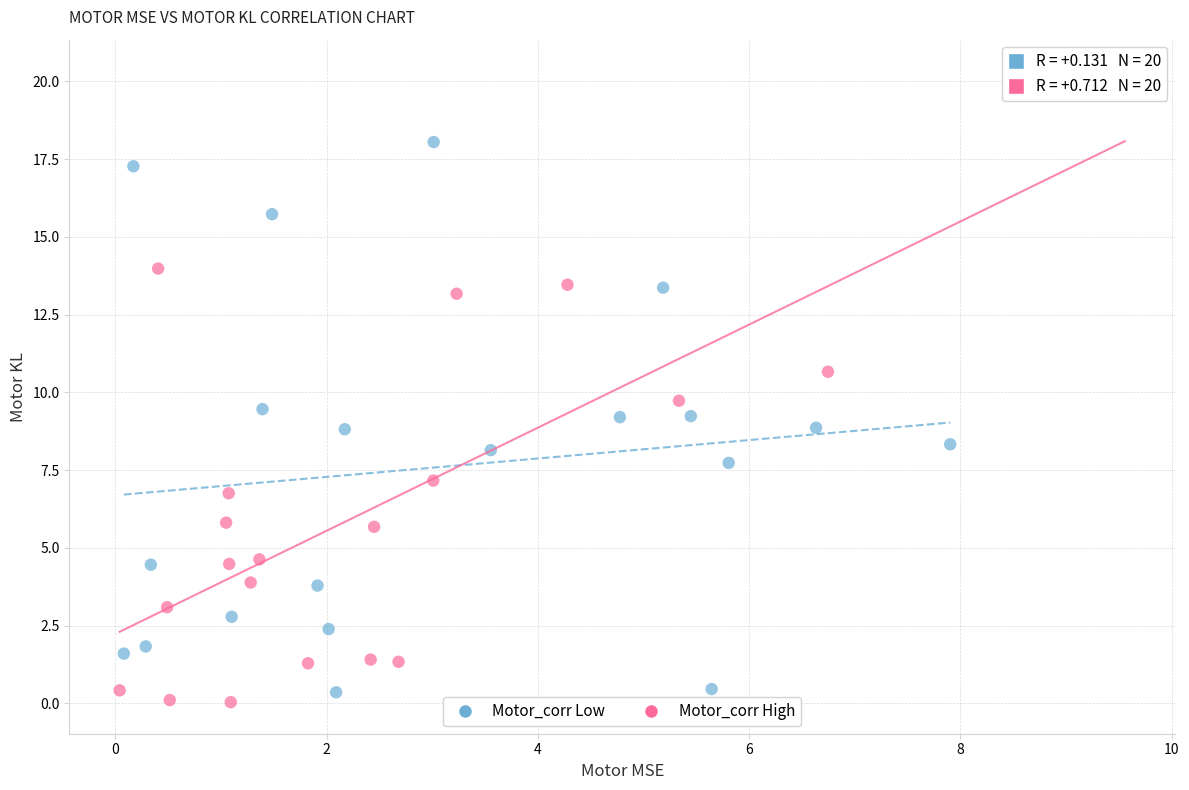

Which series reaches the maximum Y coordinate?

Motor_corr High